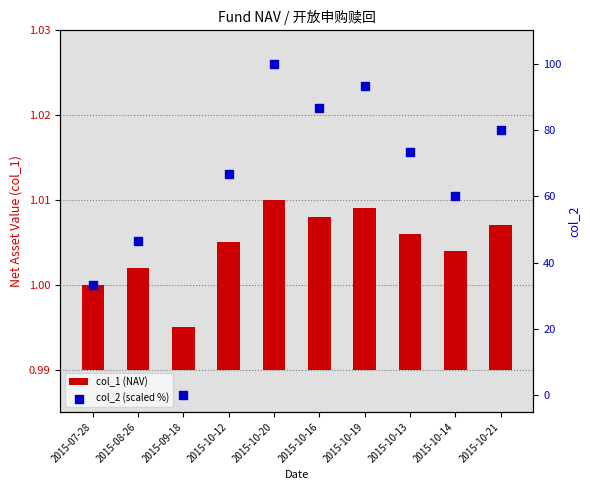

What are all the series names shown in the legend?

col_1 (NAV), col_2 (scaled %)